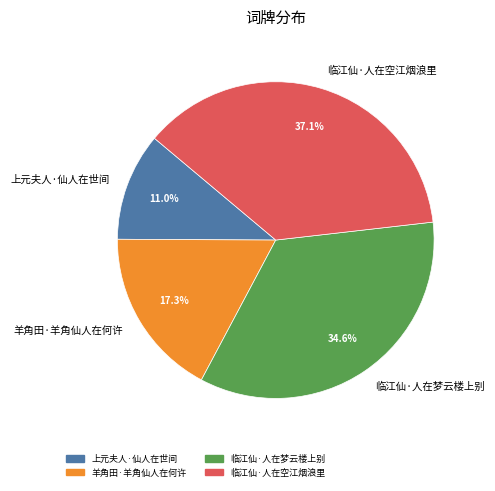

What percentage do 临江仙·人在空江烟浪里 and 上元夫人·仙人在世间 together represent?

48.1%